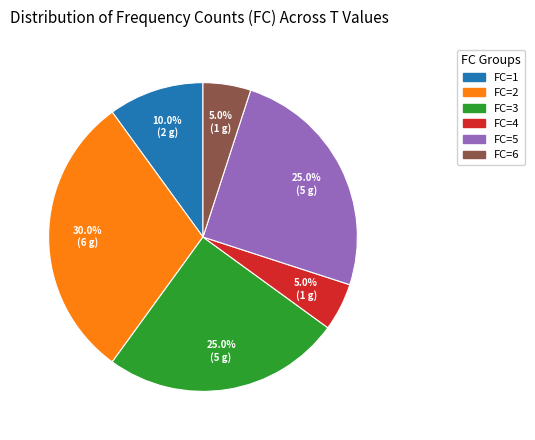

Does FC=2 represent more than half of the total?

No